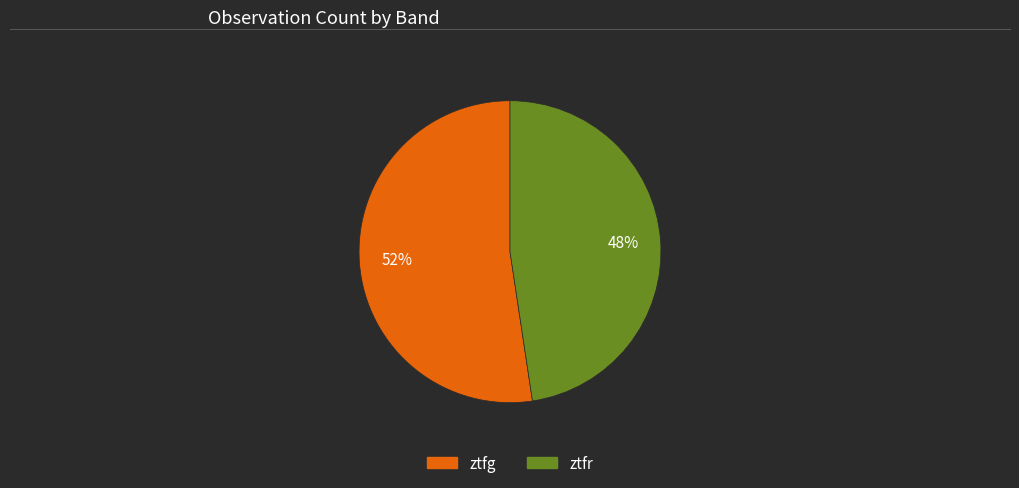

To the nearest percent, what is the combined percentage of ztfr and ztfg?

100%